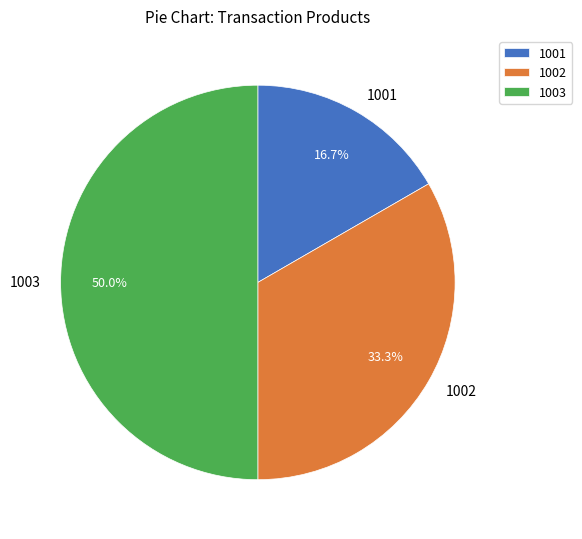

To the nearest percent, what is the difference between the 1003 and 1001 slice percentages?

33%